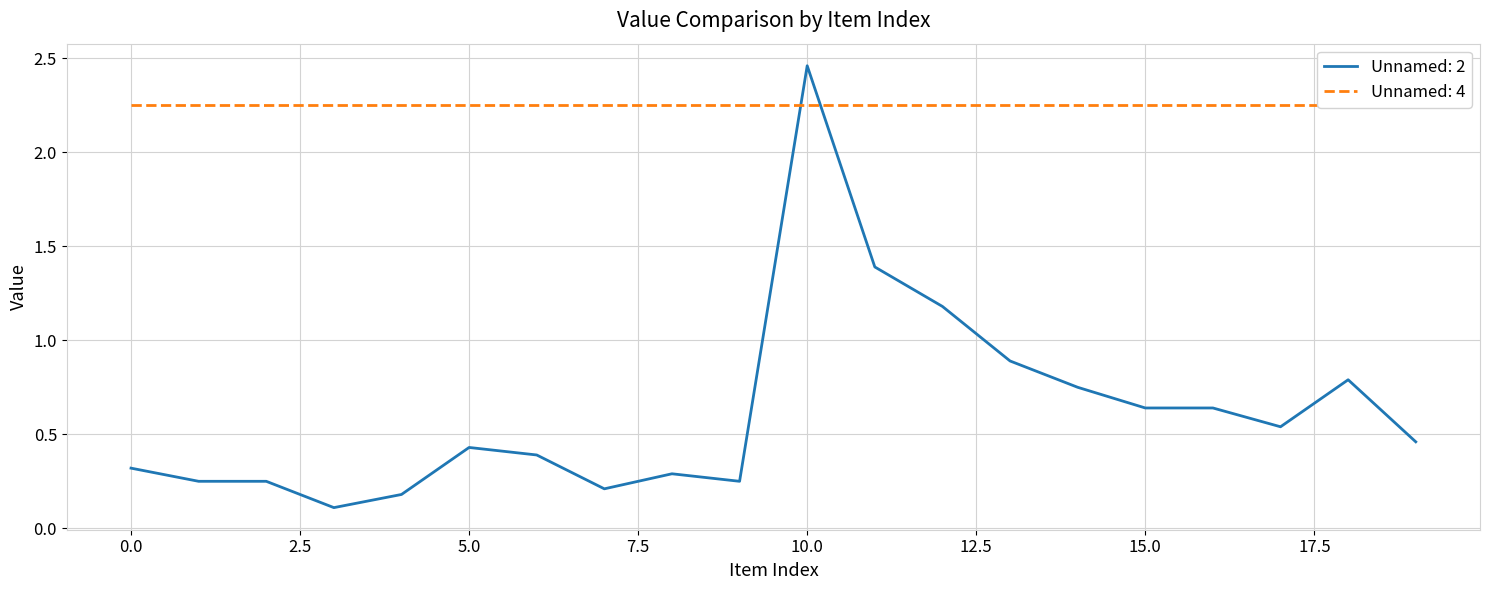

Which category has the highest value in the Unnamed: 2 series?

10.0